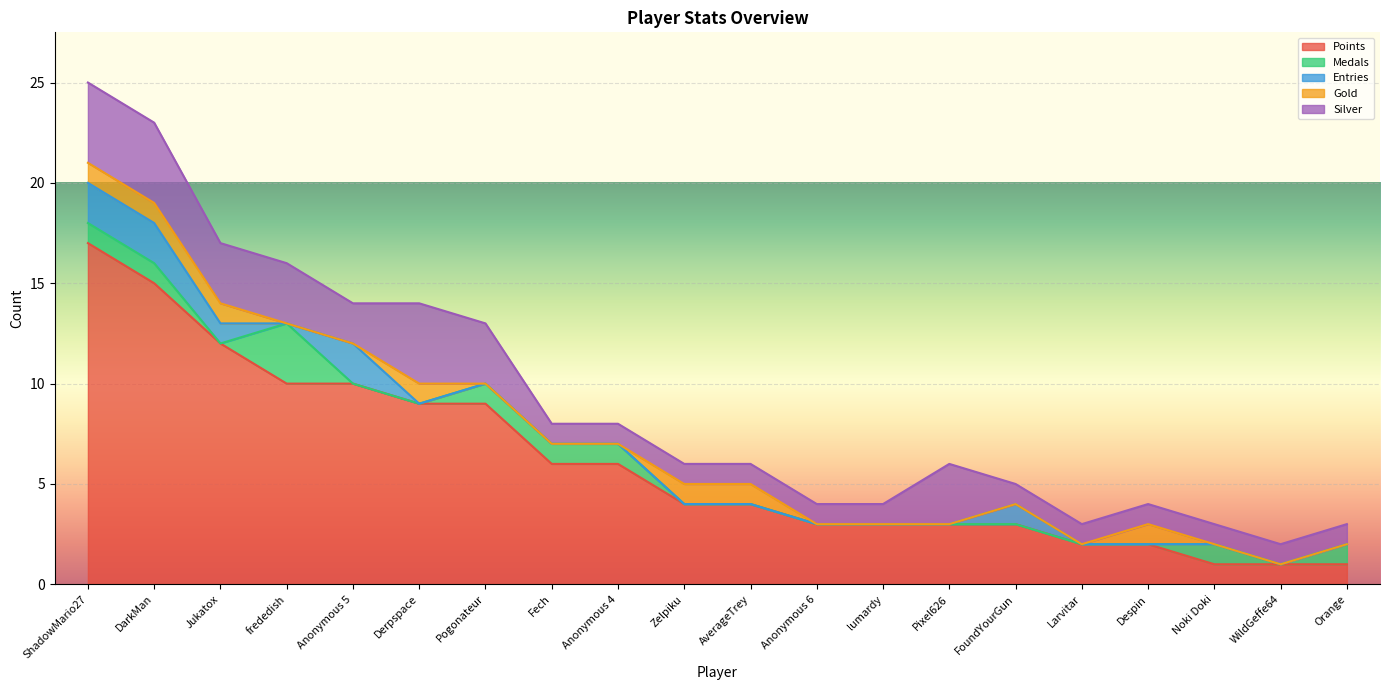

True or false: Entries and Points intersect in this chart.

False